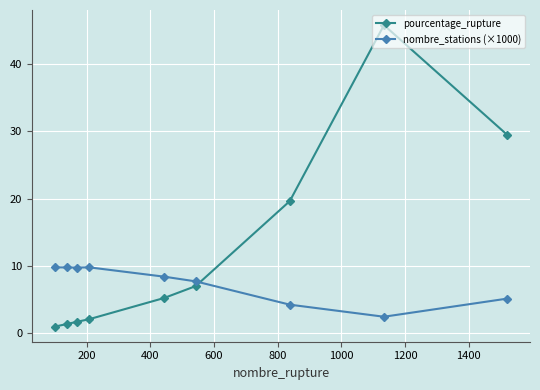

True or false: pourcentage_rupture has more than 2 points higher than both neighbors.

False